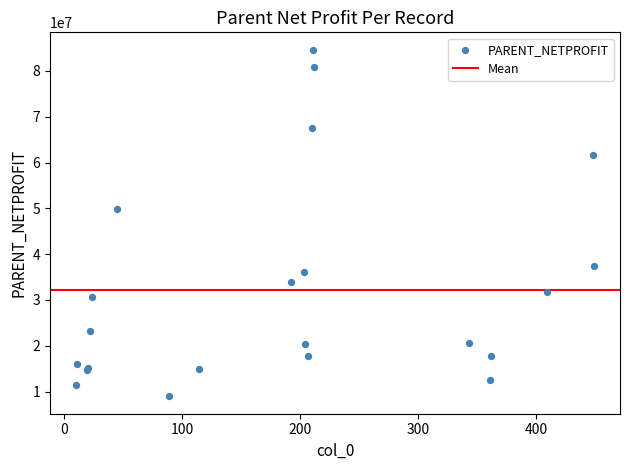

What Y value in the scatter plot is closest to 46793393?

49920771.8